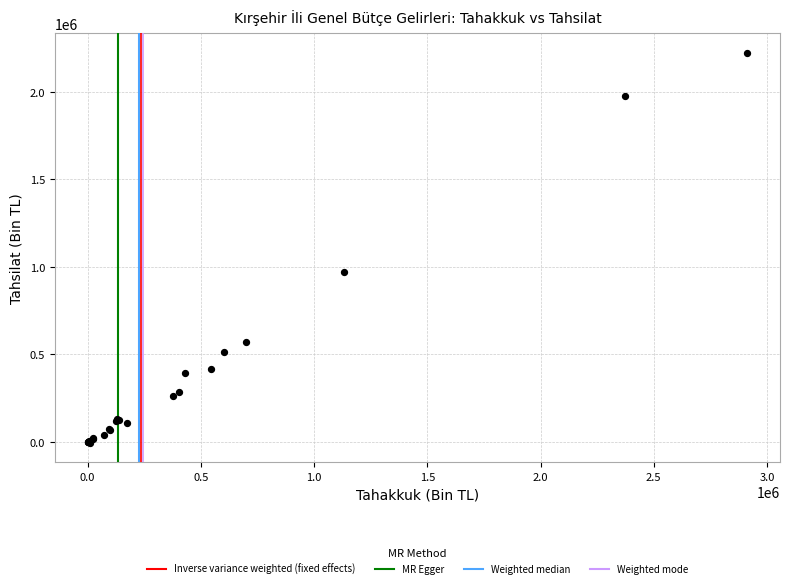

What Y value in the scatter plot is closest to 1109162?

968780.2